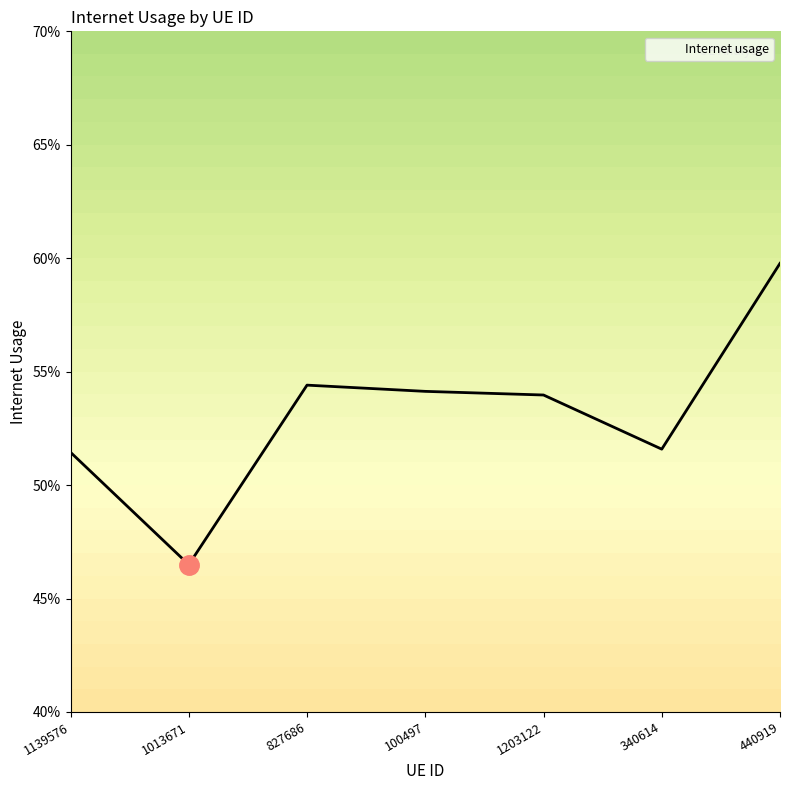

Does the chart display data point markers on the line(s)?

No